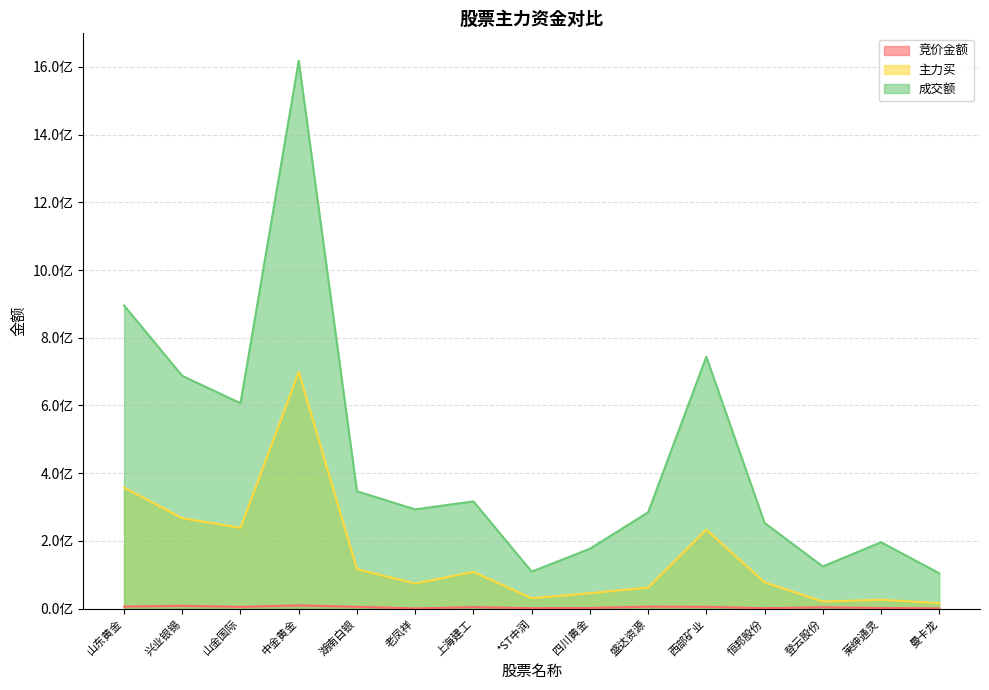

What position from the right is 上海建工?

9